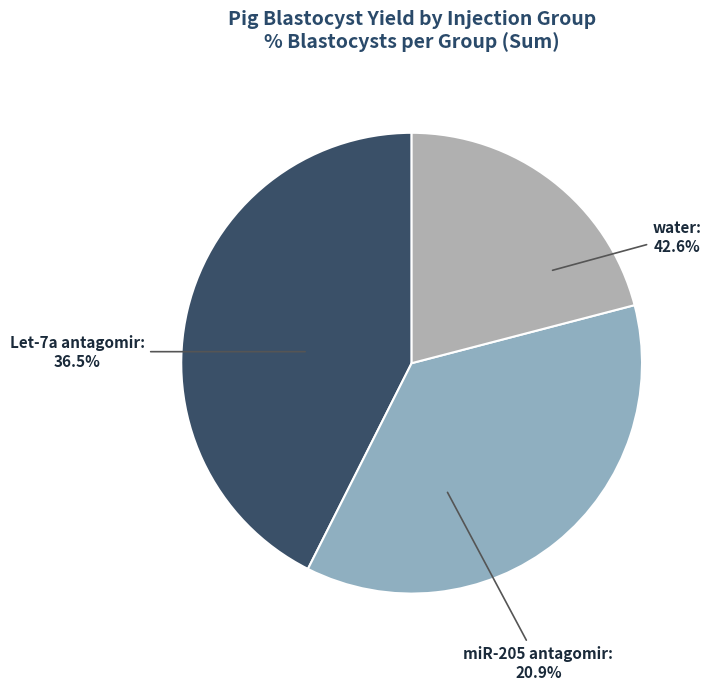

Is there a majority slice in this chart?

No